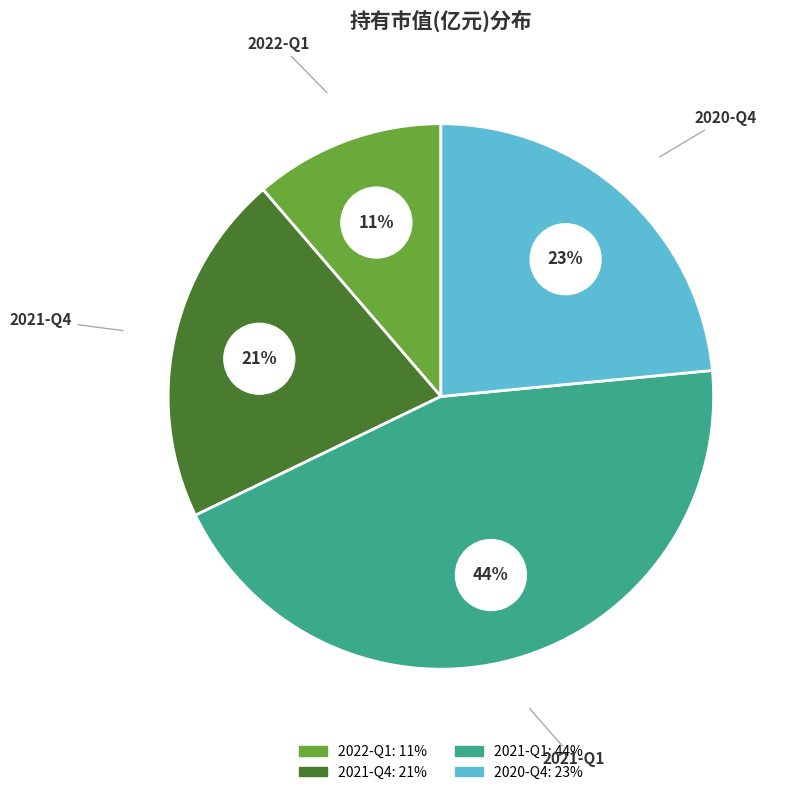

Do 2021-Q4 and 2021-Q1 together represent more than half of the pie?

Yes